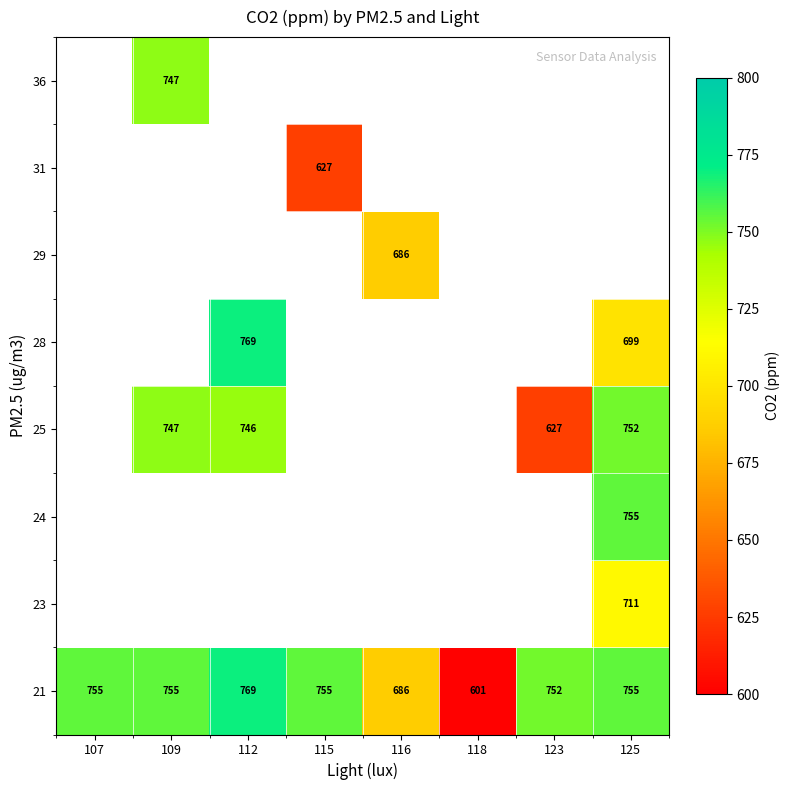

What is the difference between the maximum and second lowest values in the 21 series?

83